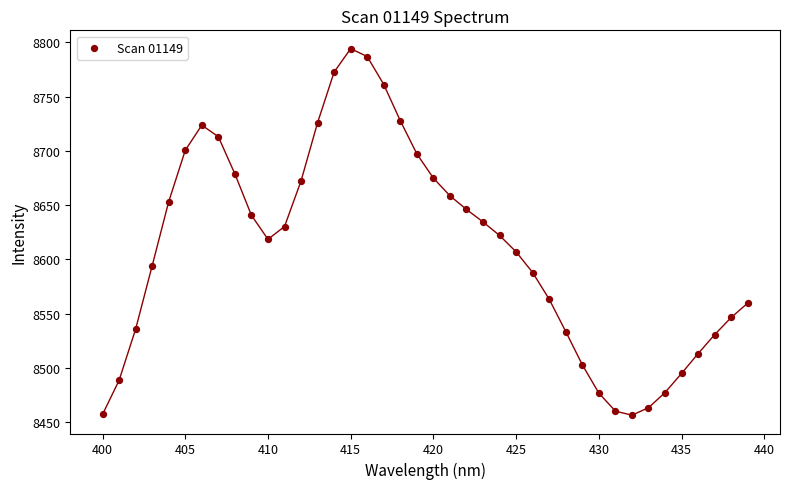

What is the range of Y values (max minus min)?

337.9